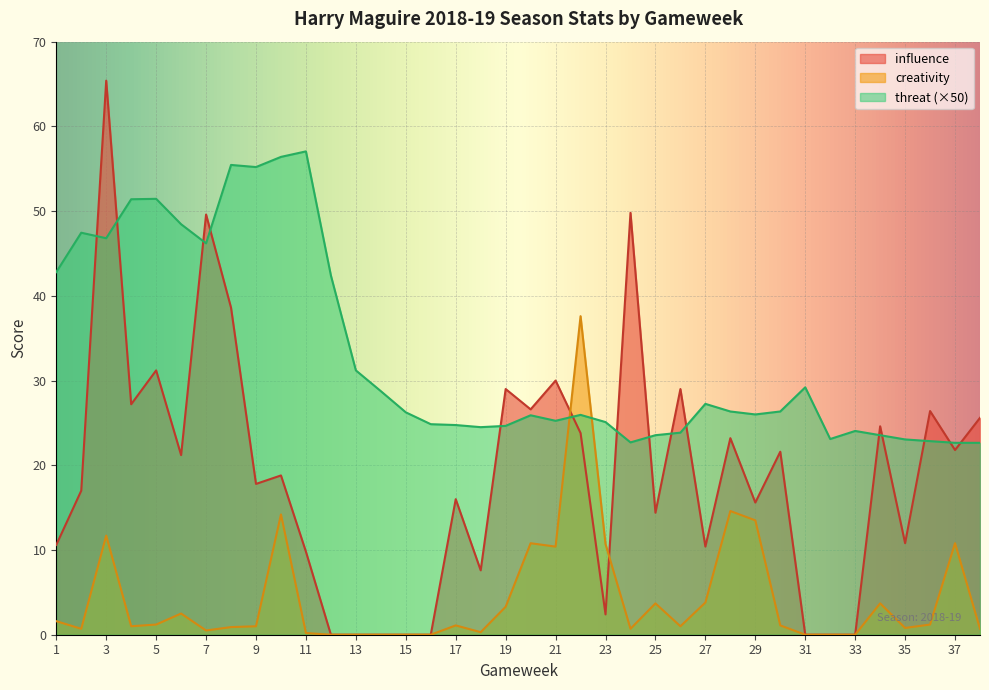

How many lines are shown in the chart?

3